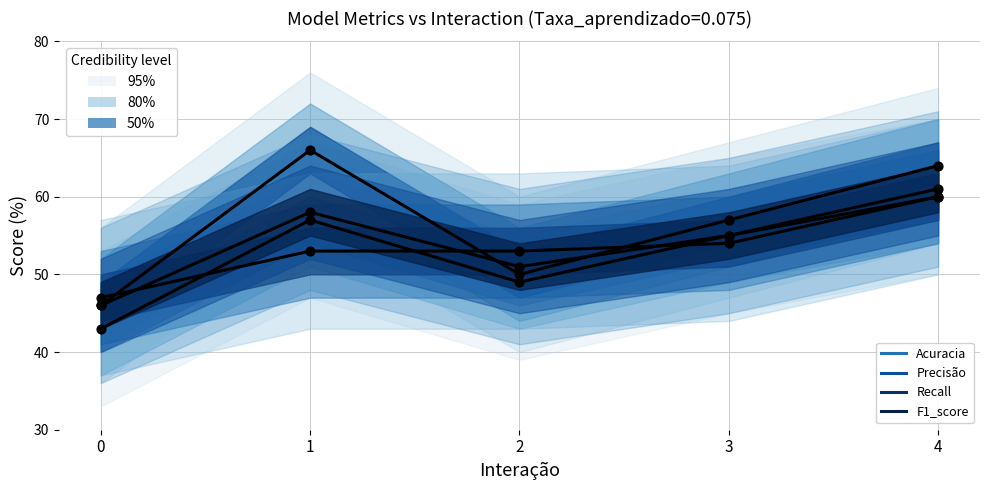

Which series has the largest Y range (max minus min)?

Precisão